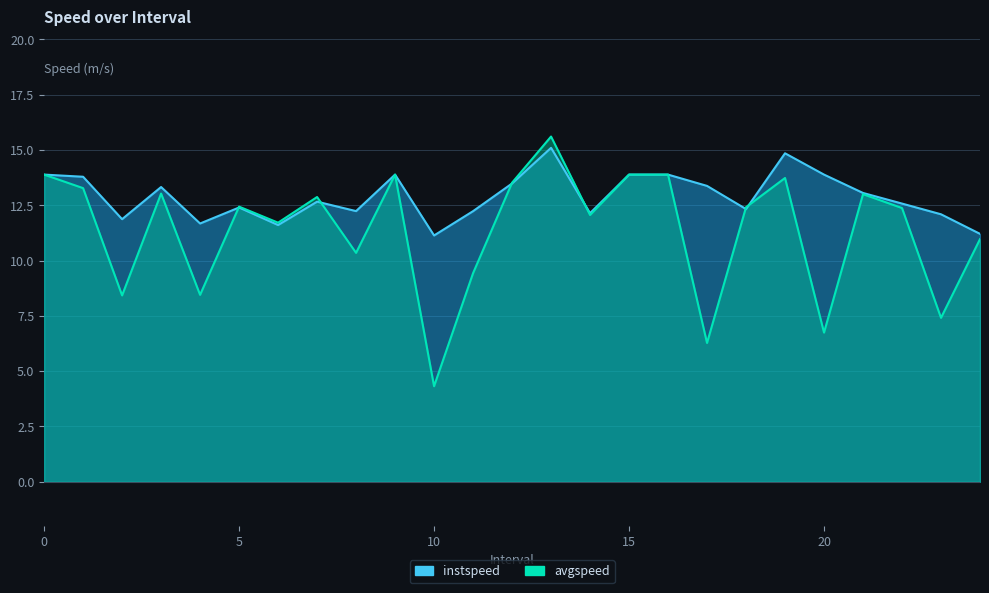

Between 3 and 23, which is larger?

3